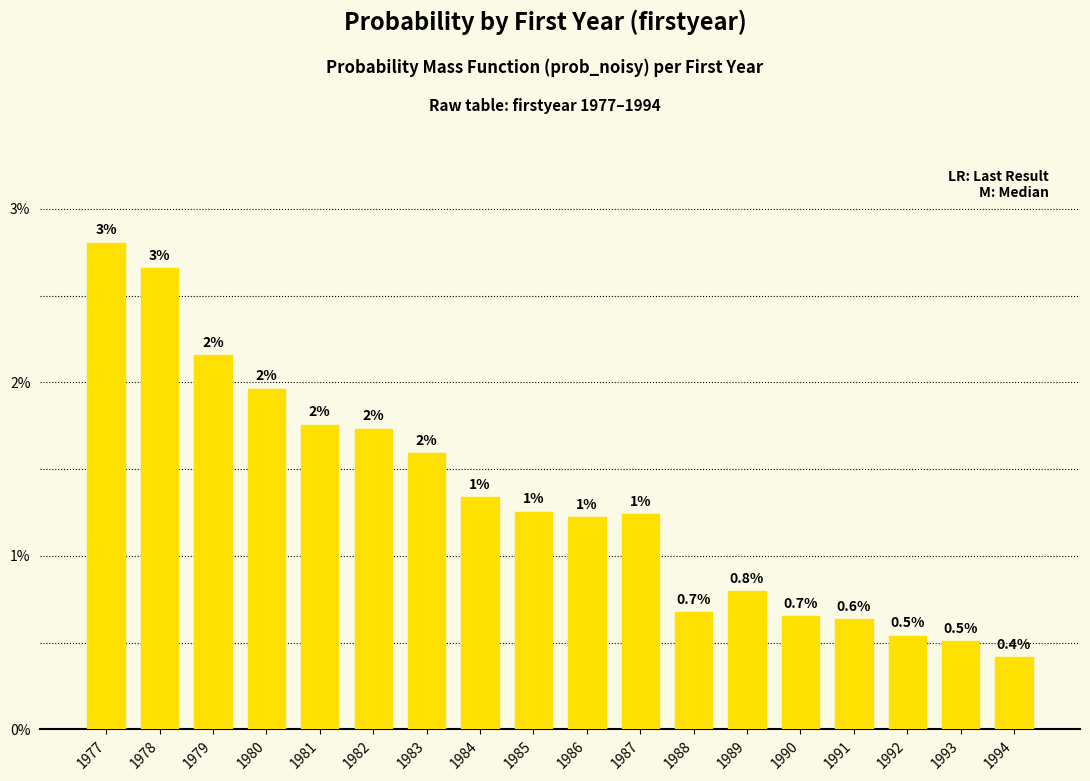

Are the bars horizontal?

No